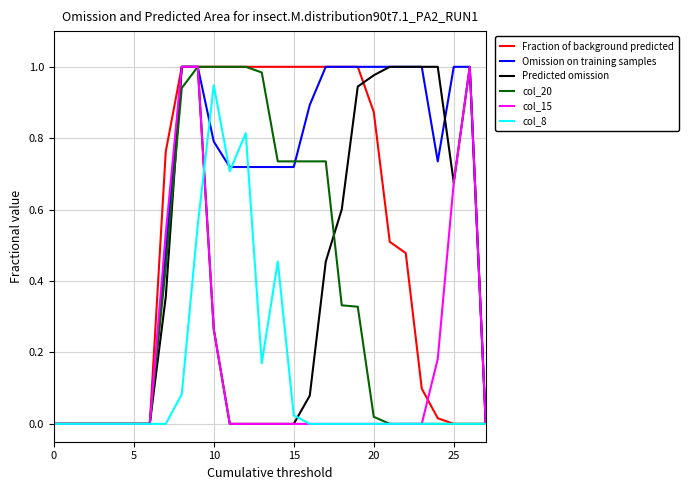

Which series has the largest total across all categories?

Omission on training samples